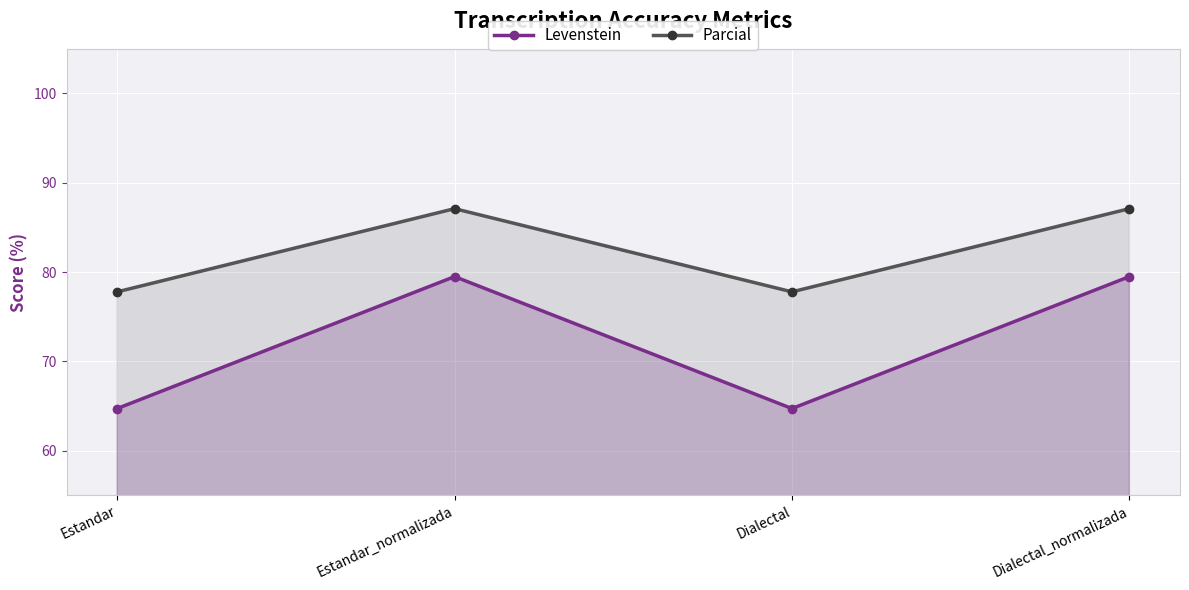

The Parcial series shows 33.7 at Estandar_normalizada. True or false?

False